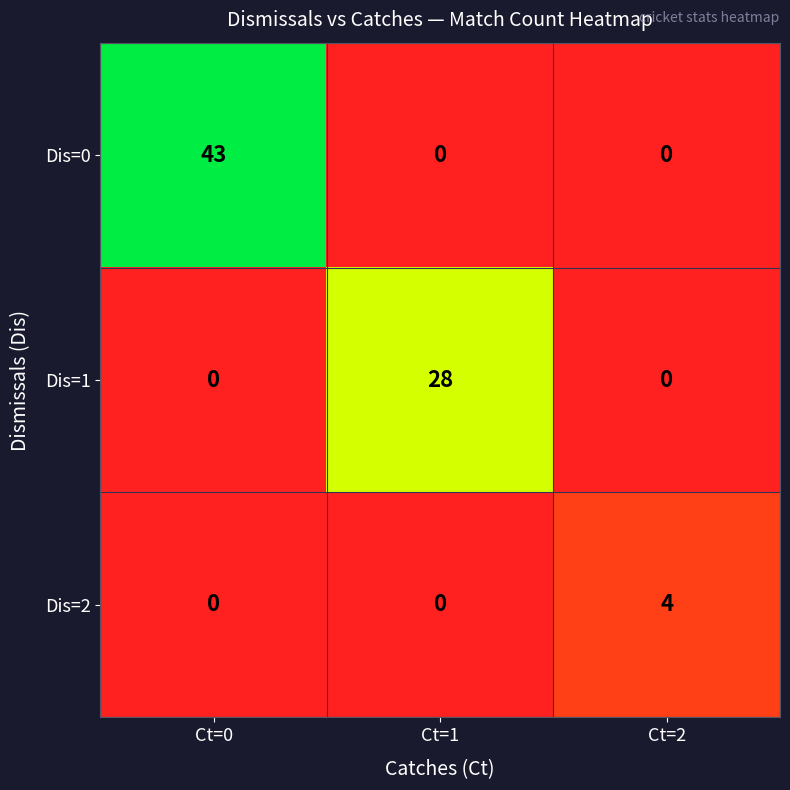

Count the number of data series in this chart.

3